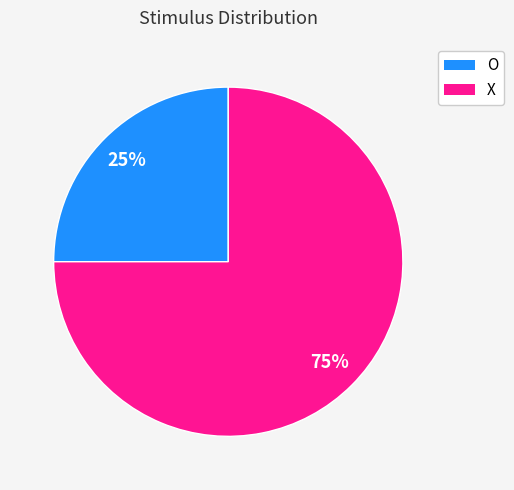

Rank the categories by value from highest to lowest.

X, O